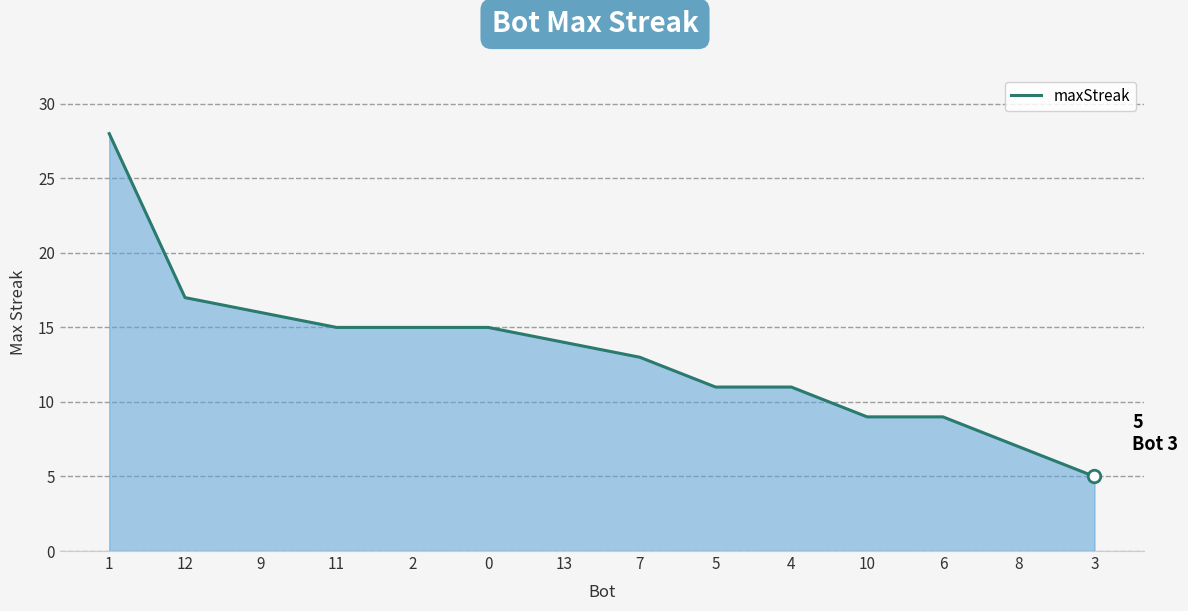

The chart shows a value of 15 at 0. True or false?

True